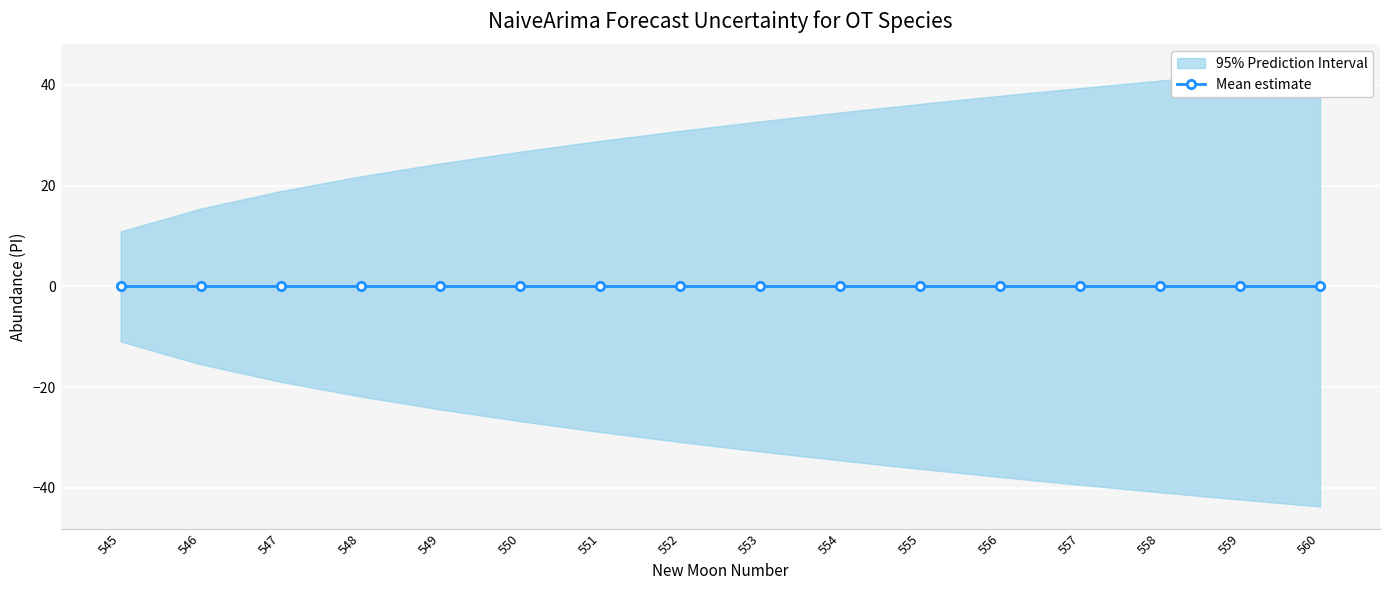

List the series in order of their peak value, lowest first.

lower_pi, estimate, upper_pi